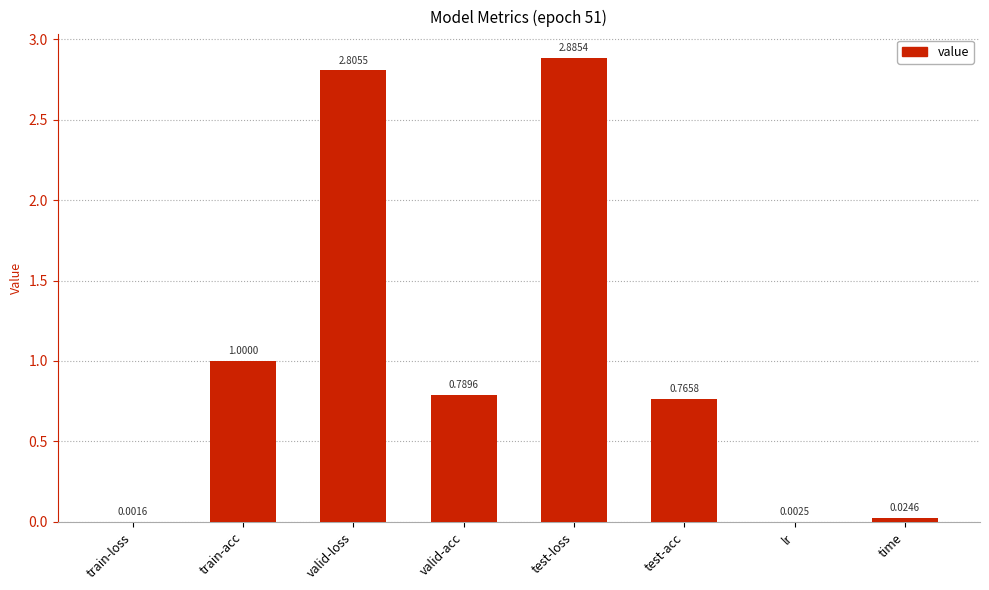

What is the sum of all values?

8.3